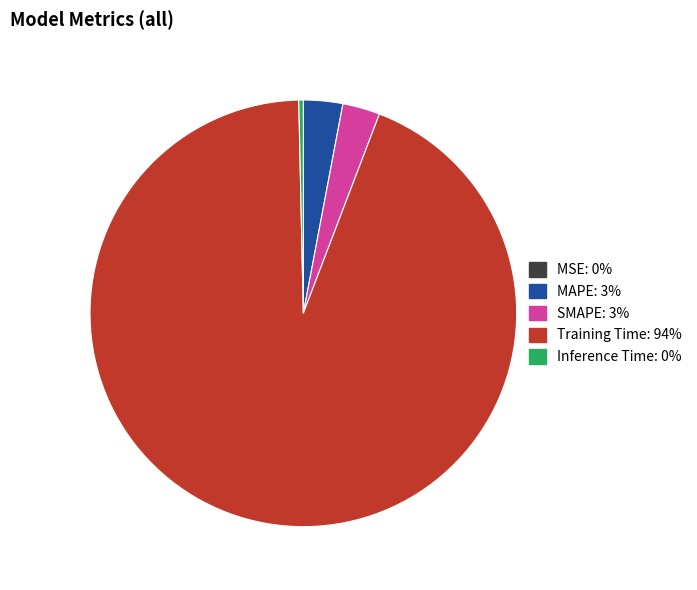

Combined, do Inference Time: 0% and MAPE: 3% account for over 50%?

No